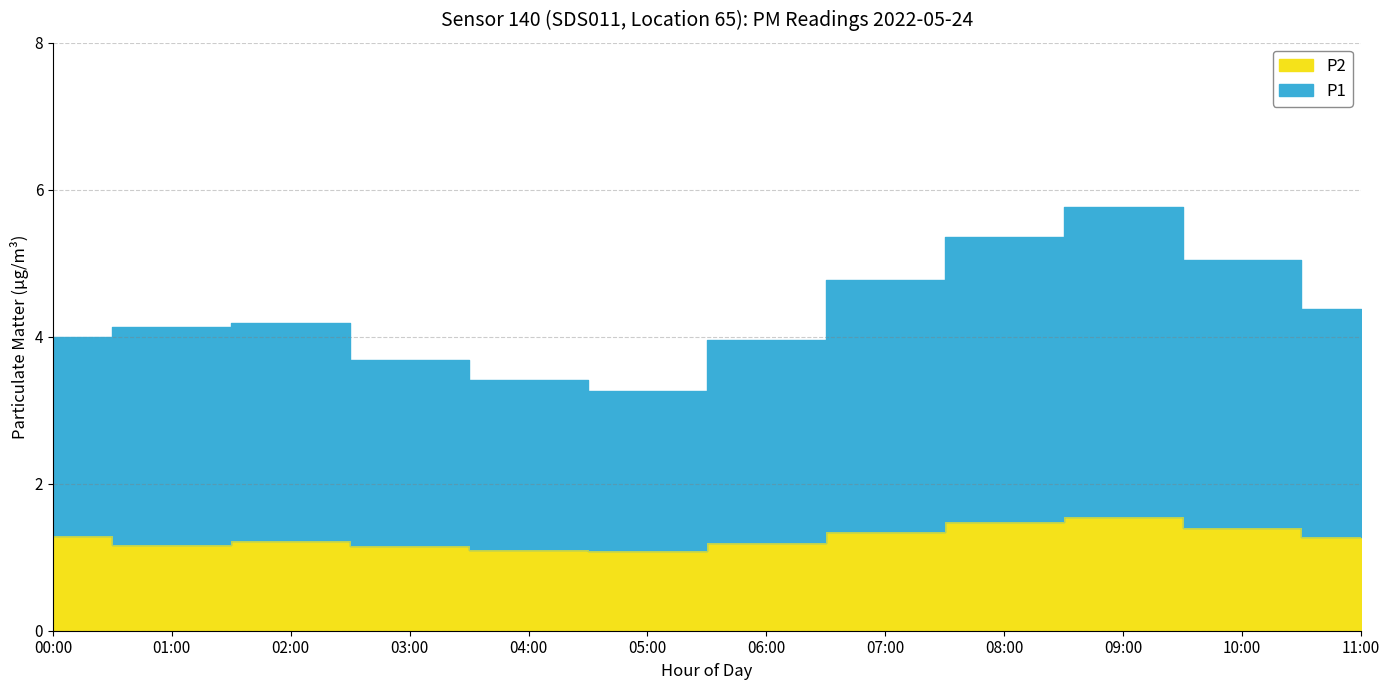

List the labels in order of value, largest first.

09:00, 08:00, 10:00, 07:00, 00:00, 11:00, 02:00, 06:00, 01:00, 03:00, 04:00, 05:00